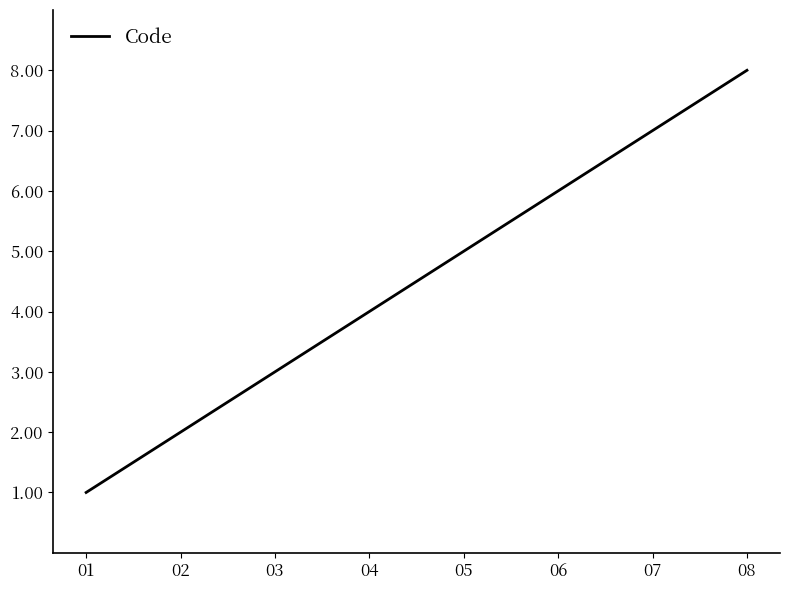

True or false: the data shows 1 at 03.

False